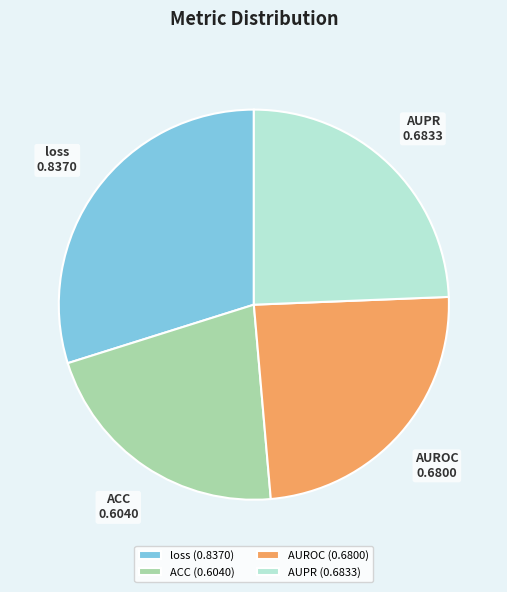

The ACC slice represents 22% of the pie. True or false?

True